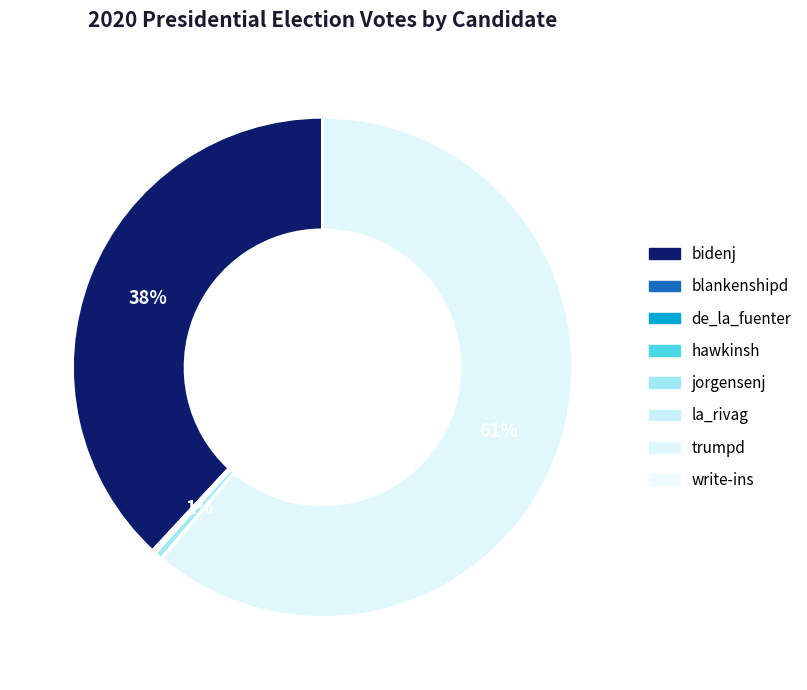

Is there any slice that represents more than half of the pie?

Yes